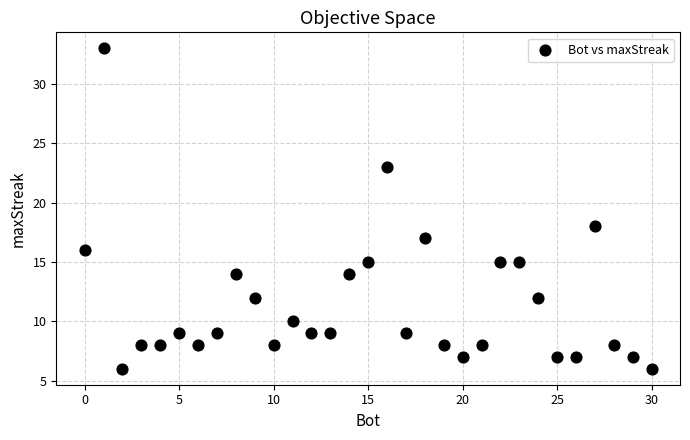

What is the range of X values (max minus min)?

30